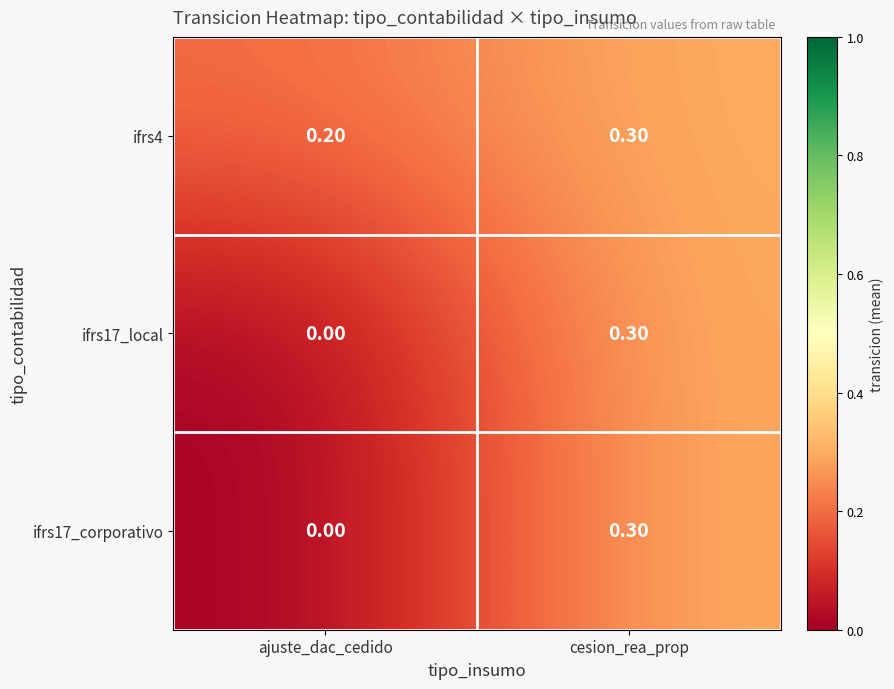

Which category has the lowest value across all series?

ajuste_dac_cedido